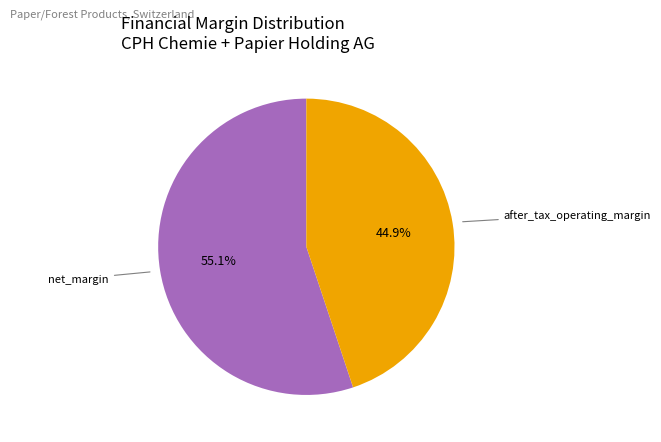

Is there a majority slice in this chart?

Yes